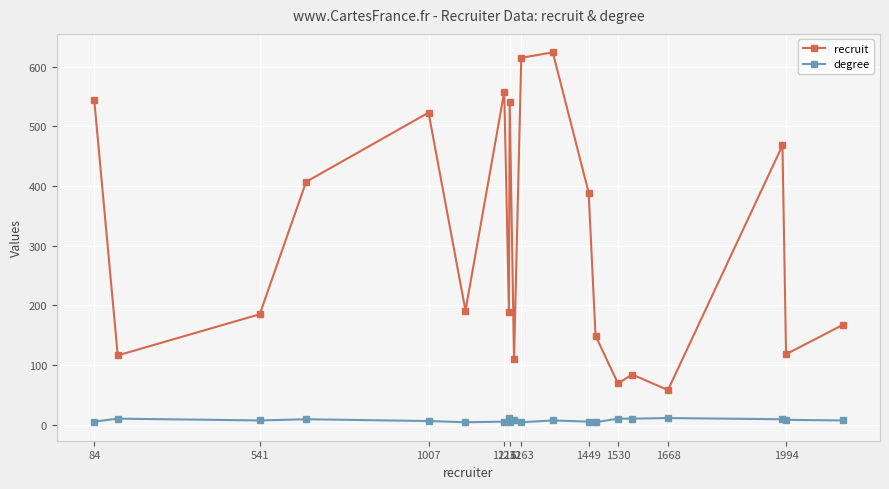

Which series has the widest spread of values?

recruit